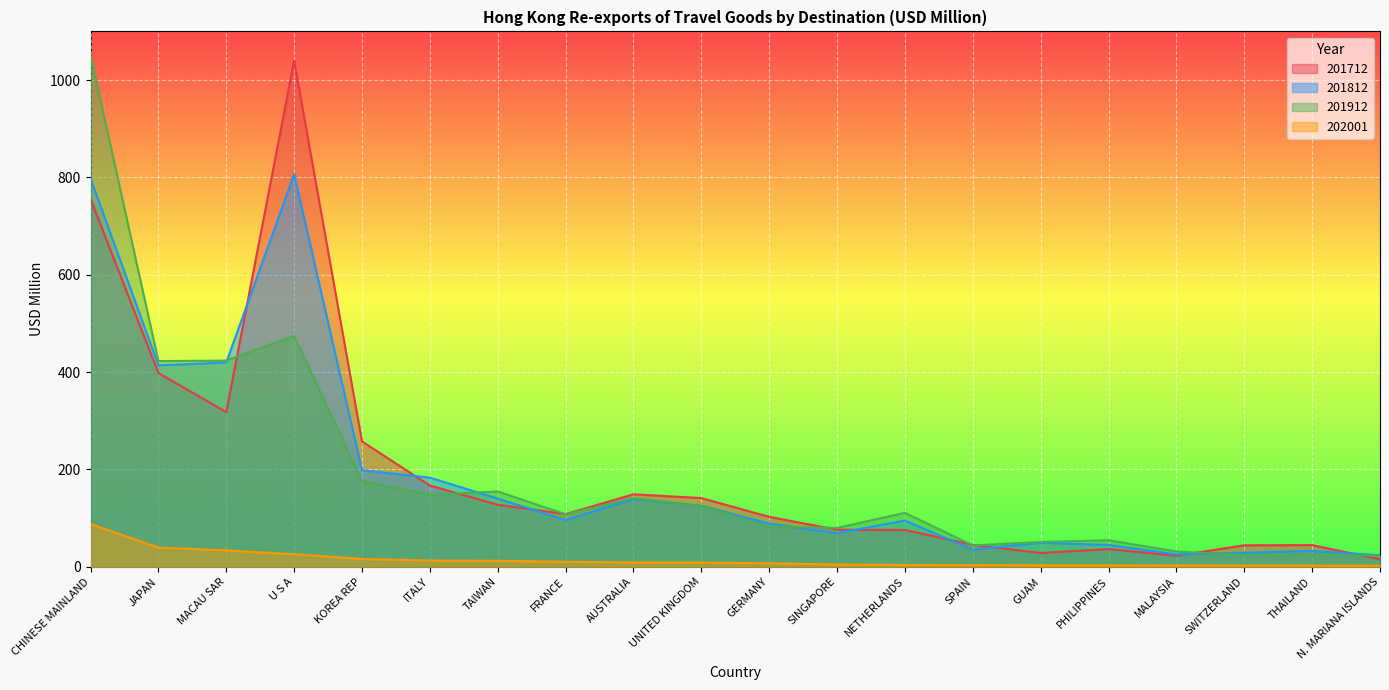

What is the smallest value displayed?

2.5